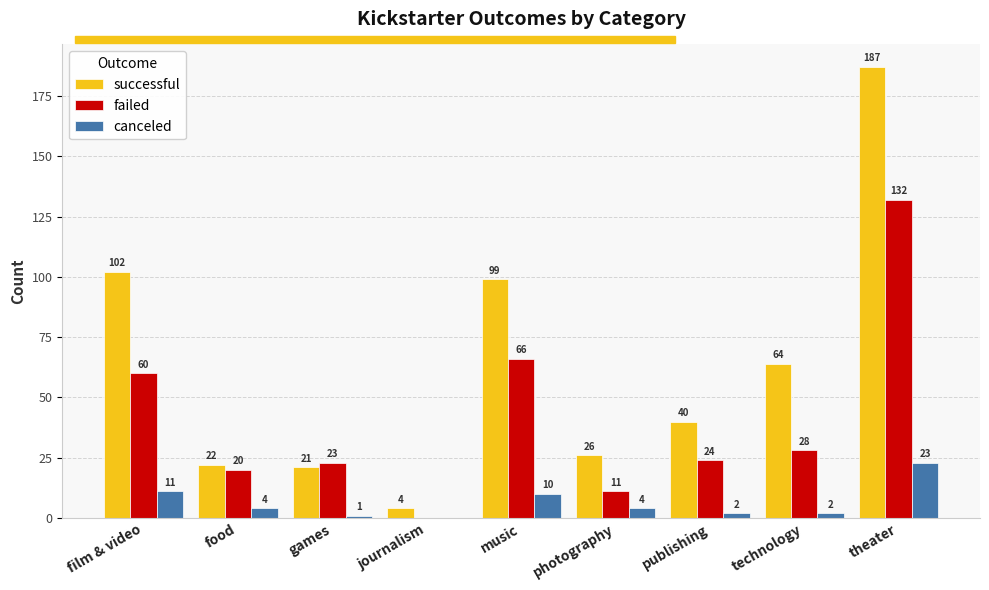

How many groups of bars are there?

9